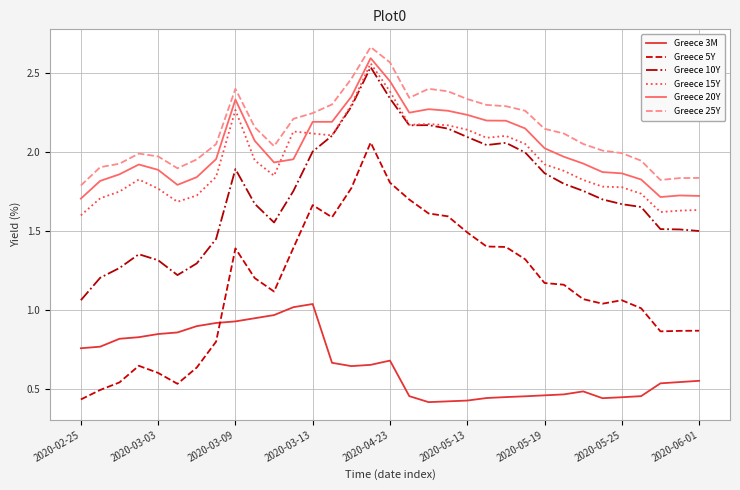

Which series has the widest spread of values?

Greece 5Y